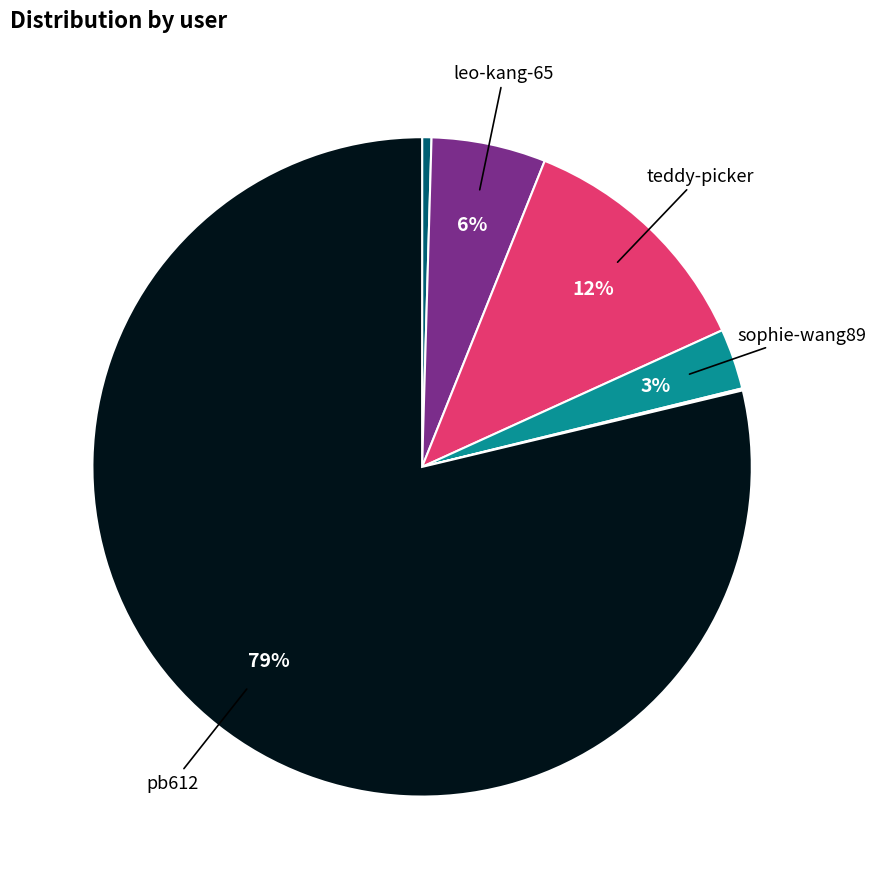

To the nearest percent, what is the difference between the largest and smallest slice percentages?

79%